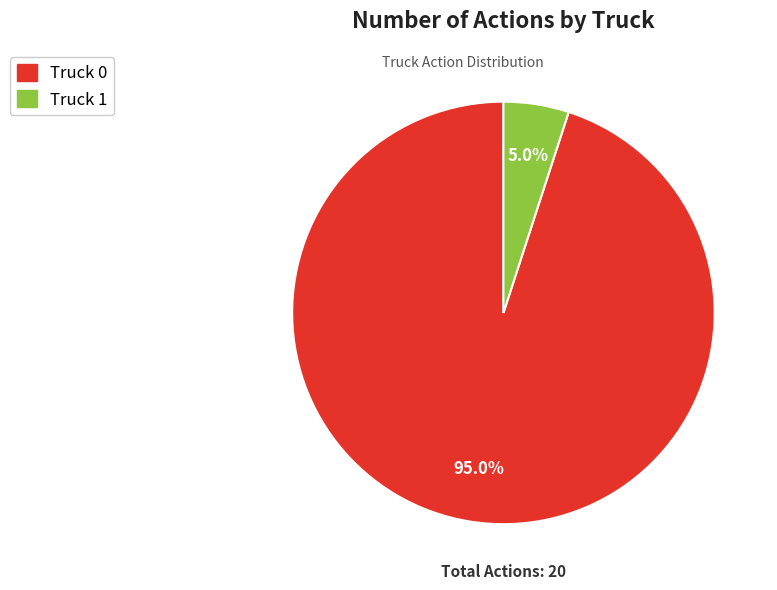

Do Truck 0 and Truck 1 together represent more than half of the pie?

Yes